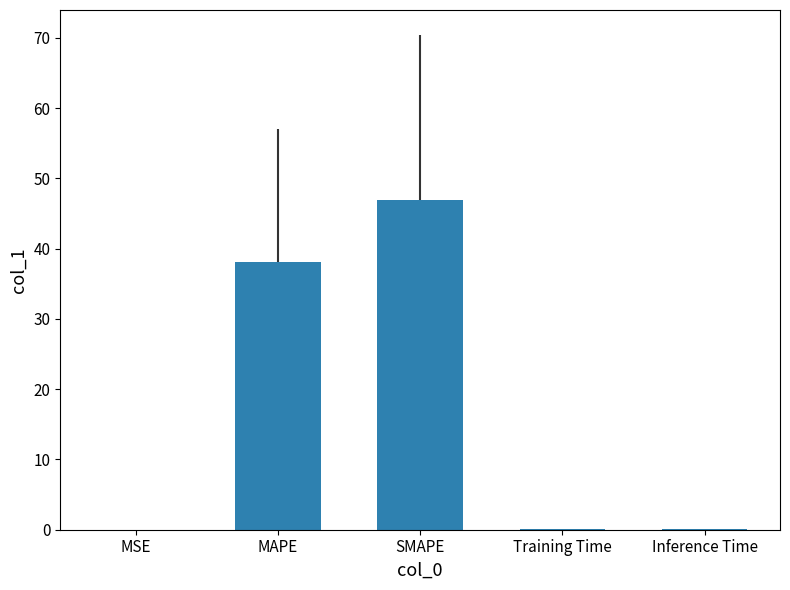

What is the maximum value shown in the chart?

47.0